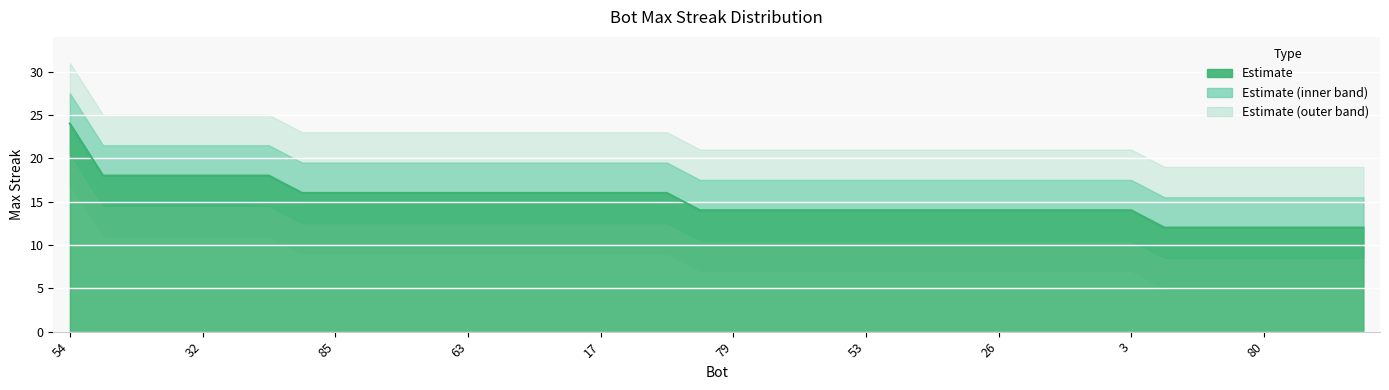

List the labels in order of value, smallest first.

88, 86, 84, 80, 78, 77, 76, 87, 79, 73, 69, 65, 53, 52, 50, 44, 26, 13, 12, 5, 3, 89, 85, 82, 68, 66, 63, 59, 48, 21, 17, 10, 2, 62, 42, 35, 32, 31, 23, 54